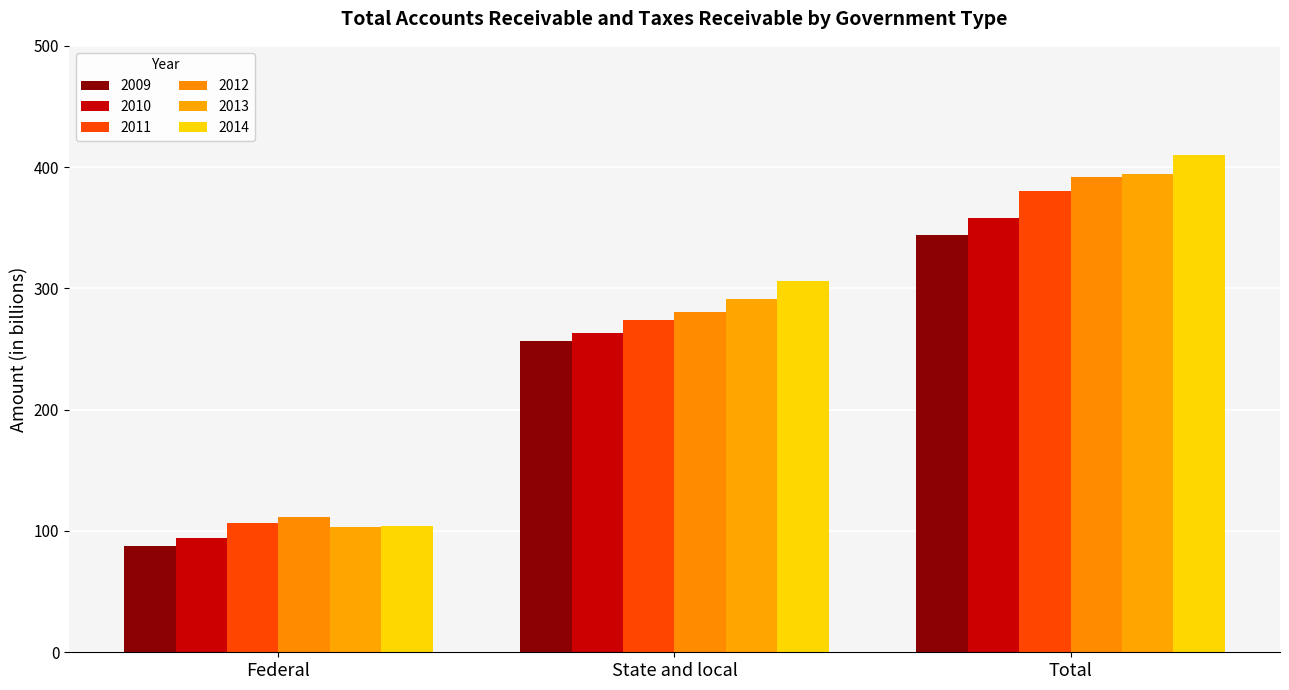

Which series has the widest spread of values?

2014